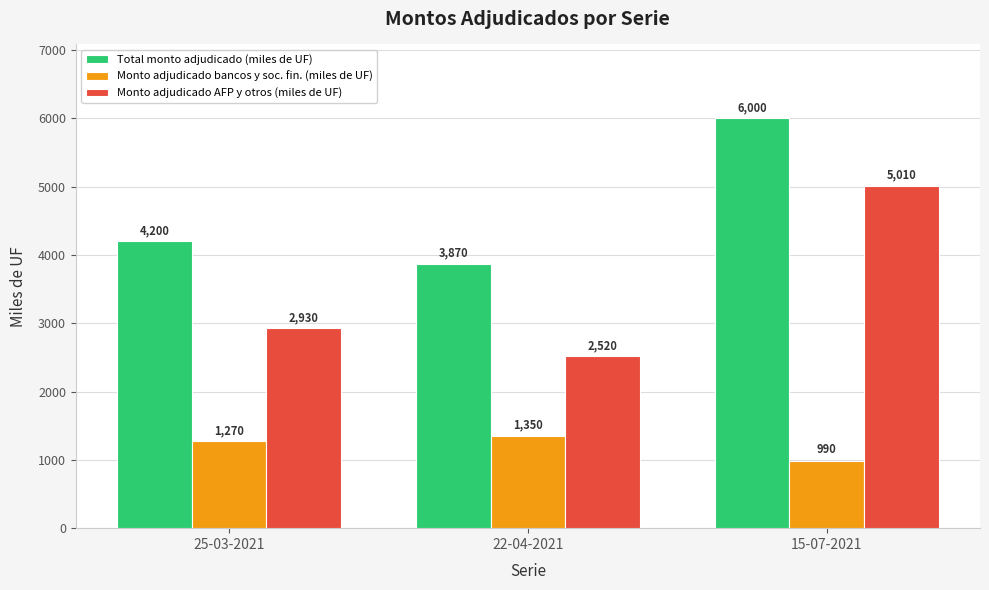

Reading left to right, transcribe all the data shown in this chart.

Total monto adjudicado (miles de UF): 25-03-2021=4200	22-04-2021=3870	15-07-2021=6000
Monto adjudicado bancos y soc. fin. (miles de UF): 25-03-2021=1270	22-04-2021=1350	15-07-2021=990
Monto adjudicado AFP y otros (miles de UF): 25-03-2021=2930	22-04-2021=2520	15-07-2021=5010